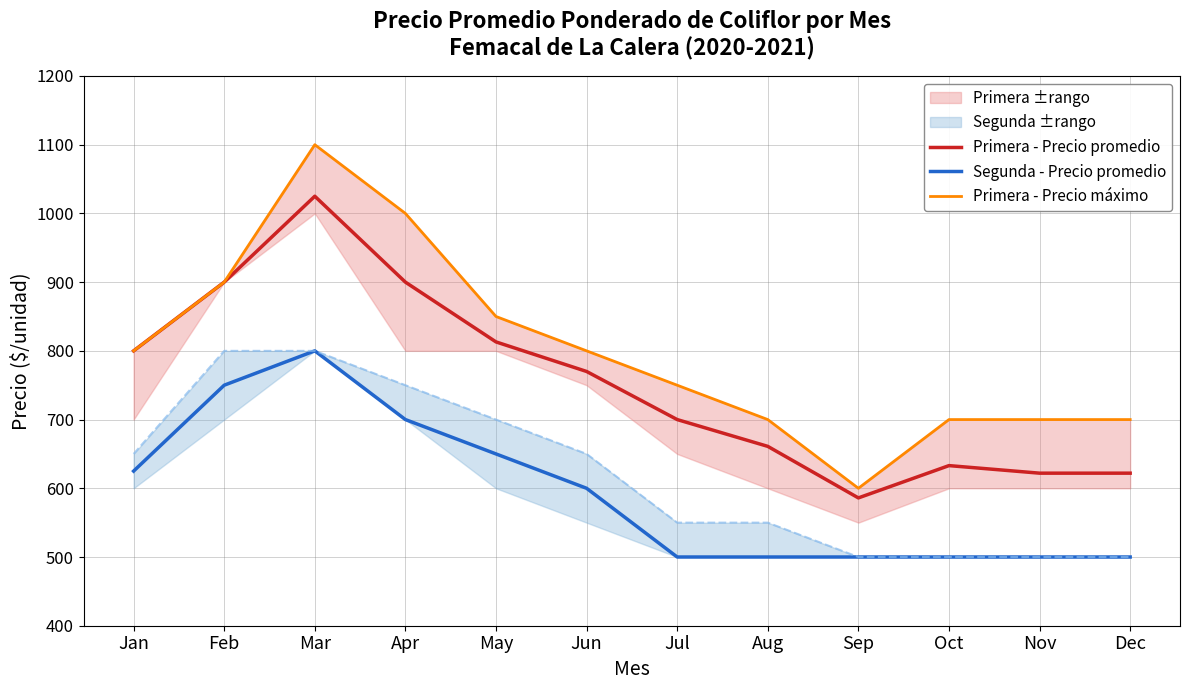

At which label does Segunda - Precio promedio first exceed 600?

Jan